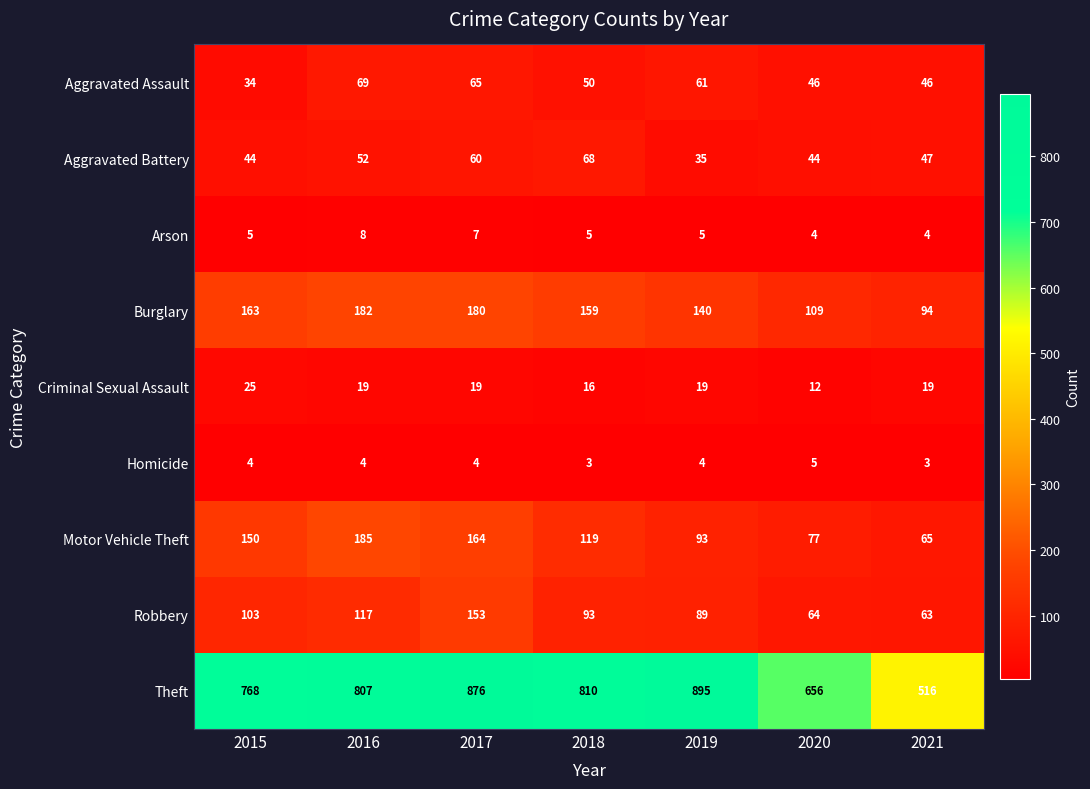

What is the sum of all Criminal Sexual Assault values?

129